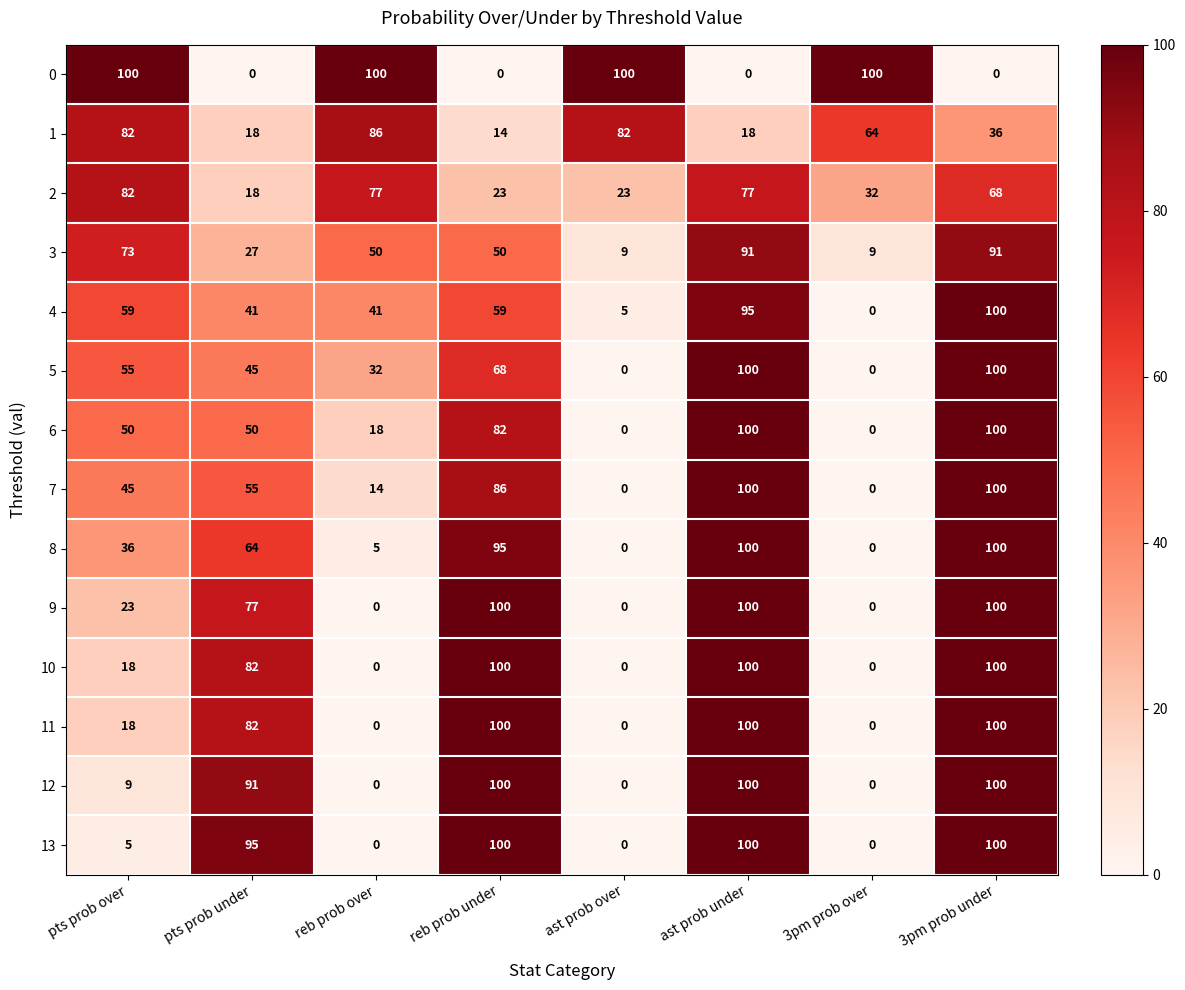

Where is 10 nearest to the value 50?

pts prob over